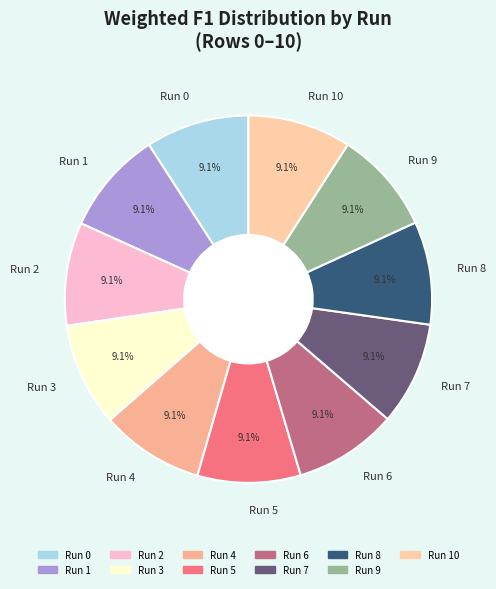

Do Run 0 and Run 9 together represent more than half of the pie?

No